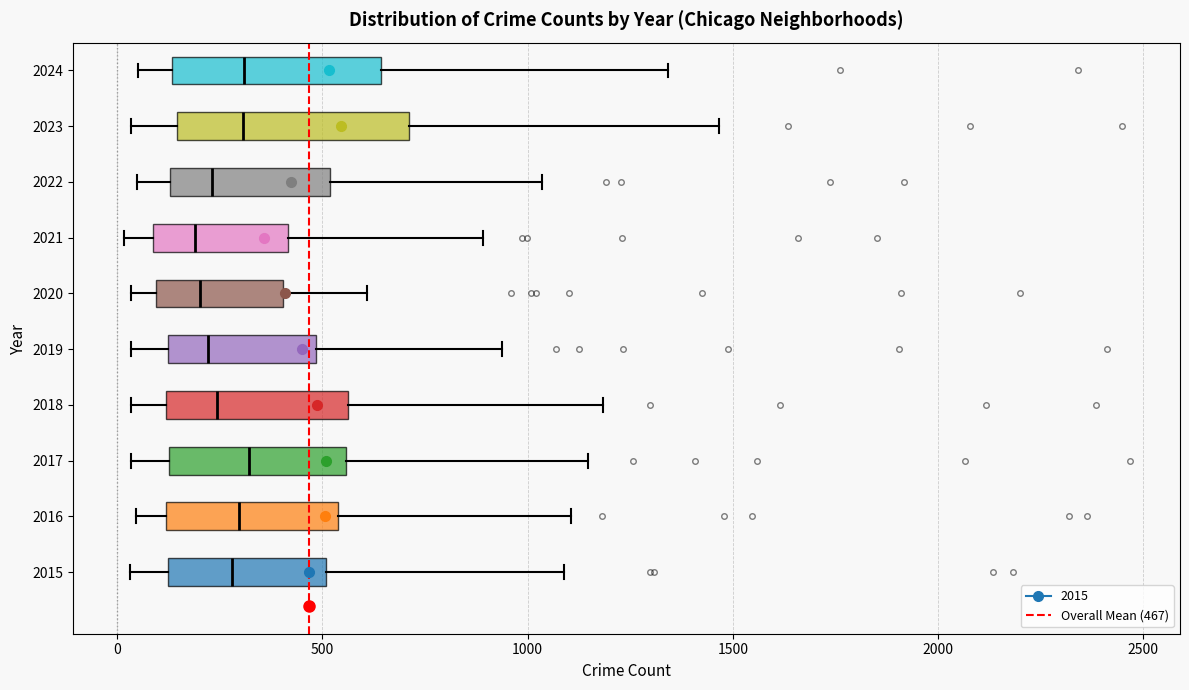

Where does the right whisker of the box at y = 2016 end on the x-axis? The values are not printed on the chart, so give them approximately, as read against the axis.

1100